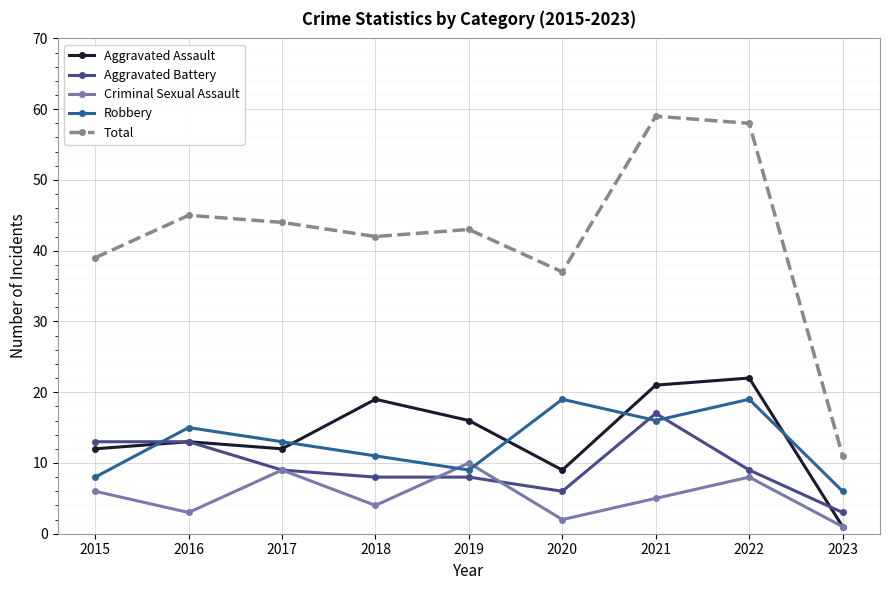

Which series changed the most between 2015 and 2022?

Total